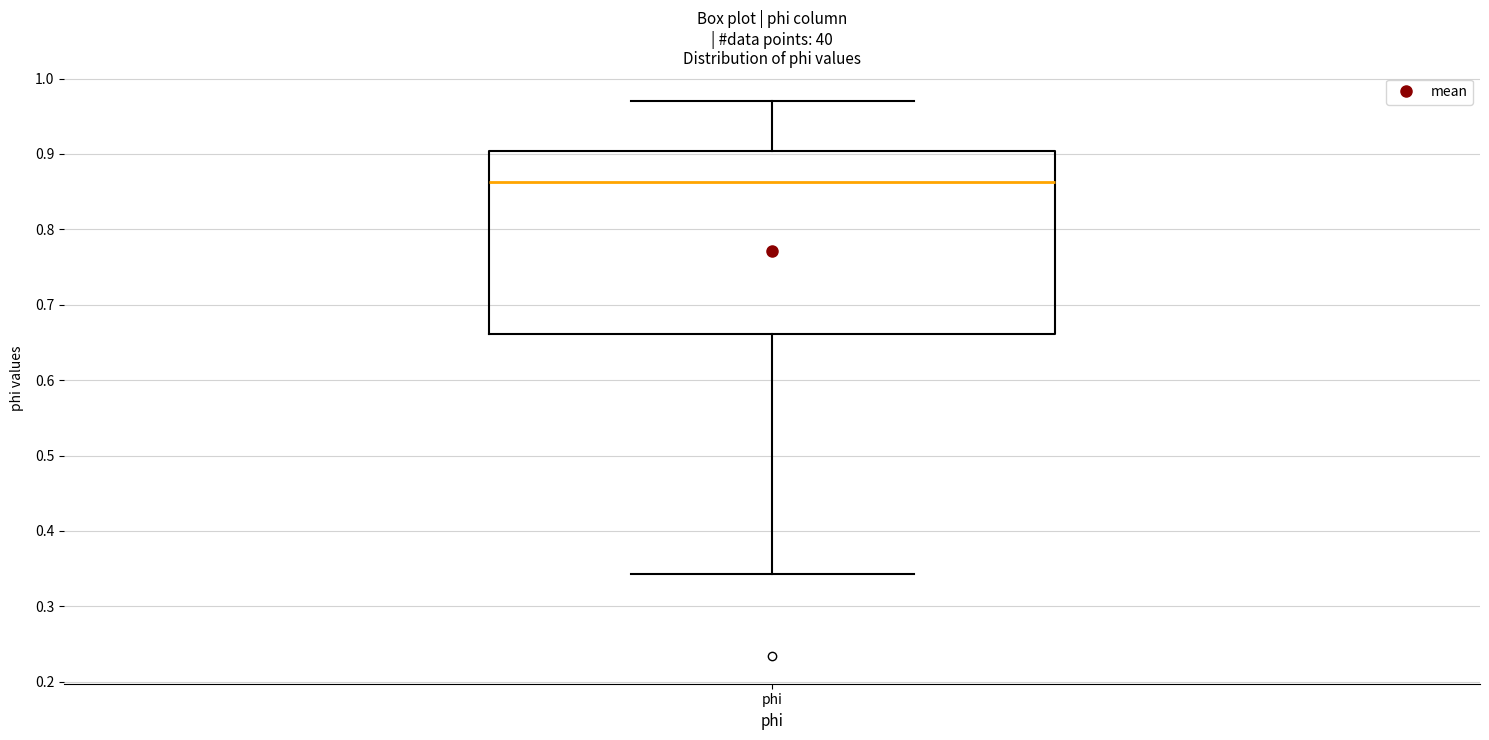

Transcribe this box plot: give where the median line is, the range the box spans, and where the two whiskers end, as read against the y-axis. The values are not printed on the chart, so give them approximately, as read against the axis.

median 0.86, box 0.66 to 0.90, whiskers 0.34 to 0.97